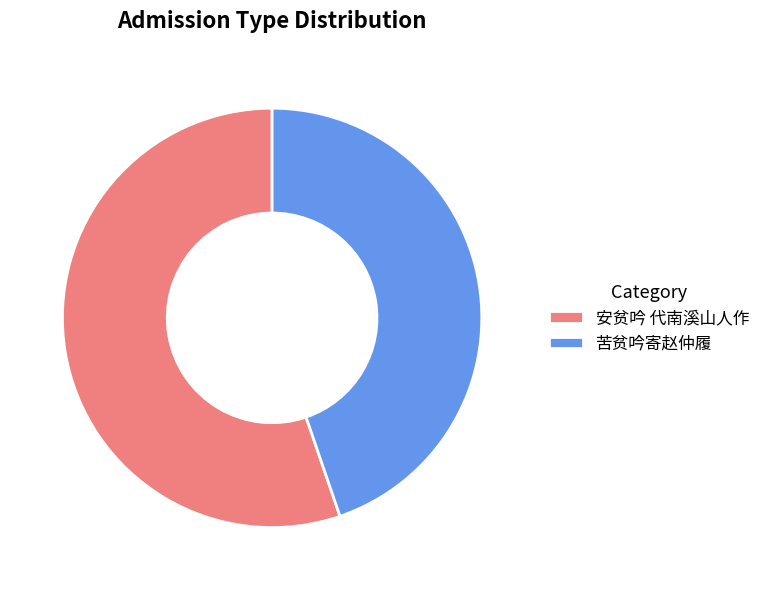

Do 安贫吟 代南溪山人作 and 苦贫吟寄赵仲履 together represent more than half of the pie?

Yes